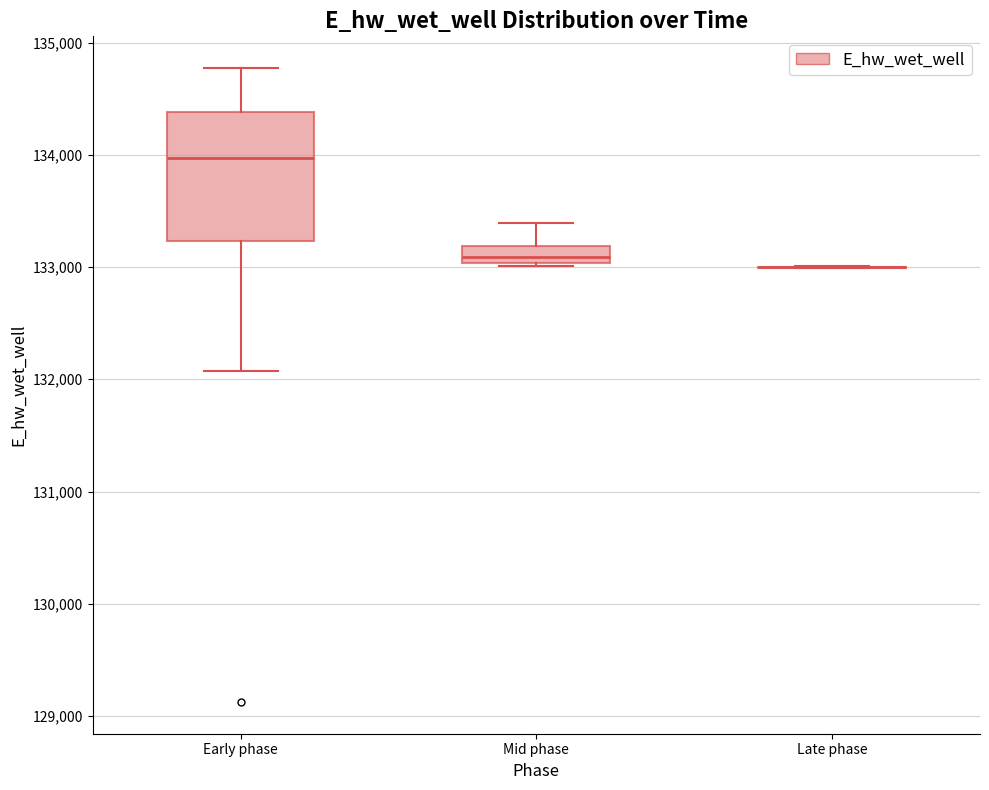

Reading left to right, transcribe this box plot: for each box, give where its median line is, the range the box spans, and where its two whiskers end, as read against the y-axis. The values are not printed on the chart, so give them approximately, as read against the axis.

Early phase: median 134000, box 133200 to 134400, whiskers 132100 to 134800
Mid phase: median 133100, box 133000 to 133200, whiskers 133000 to 133400
Late phase: box collapsed to a line at 133000, whiskers 133000 to 133000